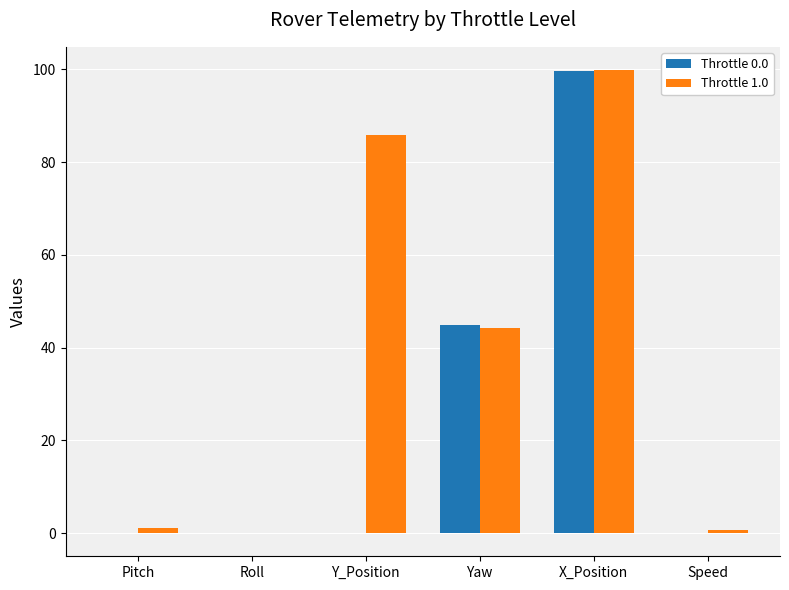

Which series has the largest total across all categories?

Throttle 1.0